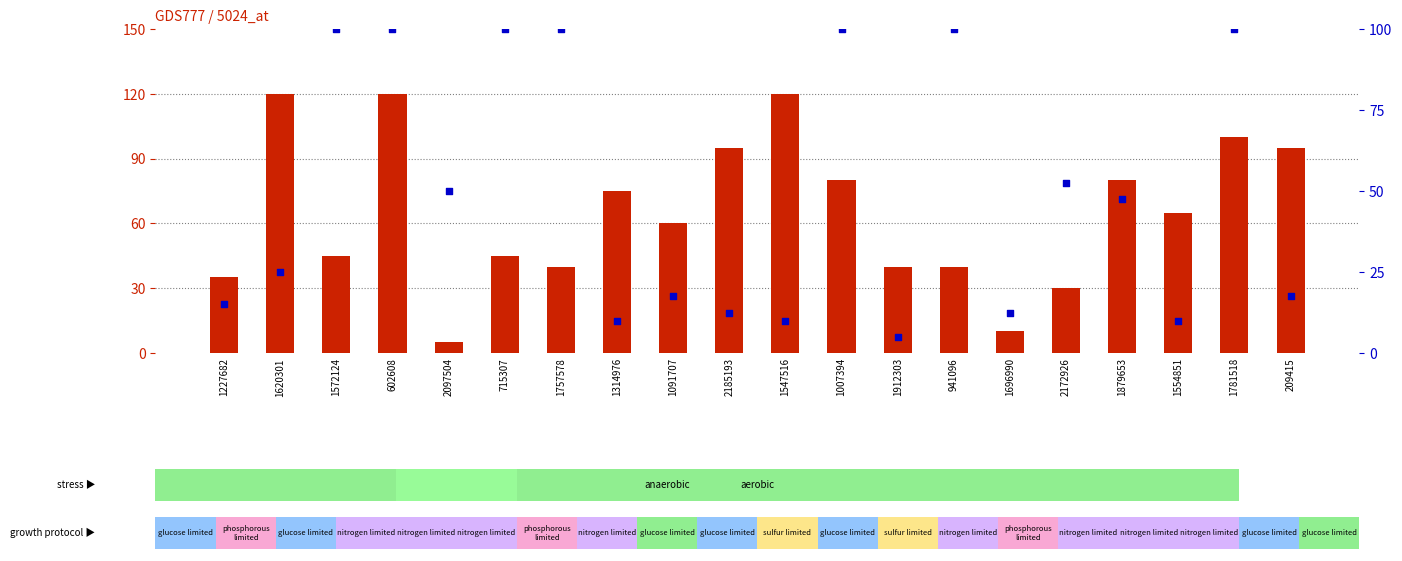

Which series has the largest total across all categories?

count